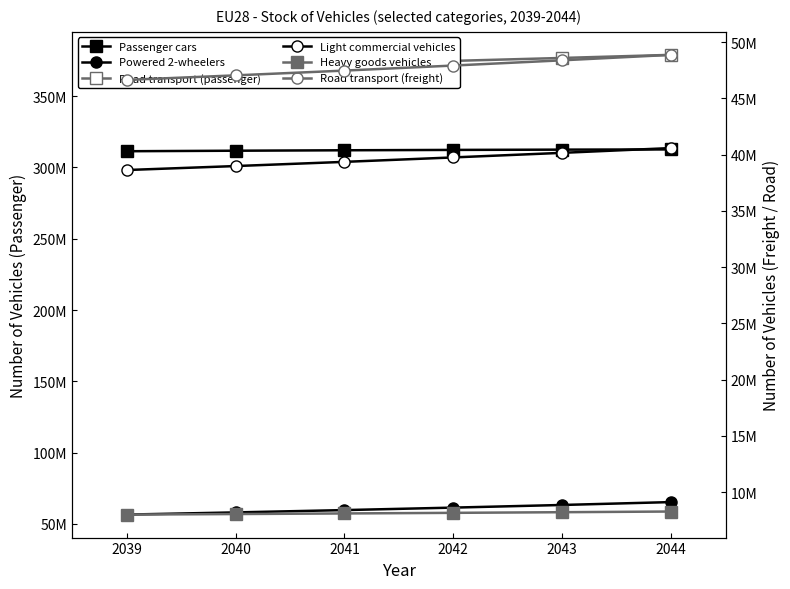

What is the sum of all Road transport (freight) values?

286299419